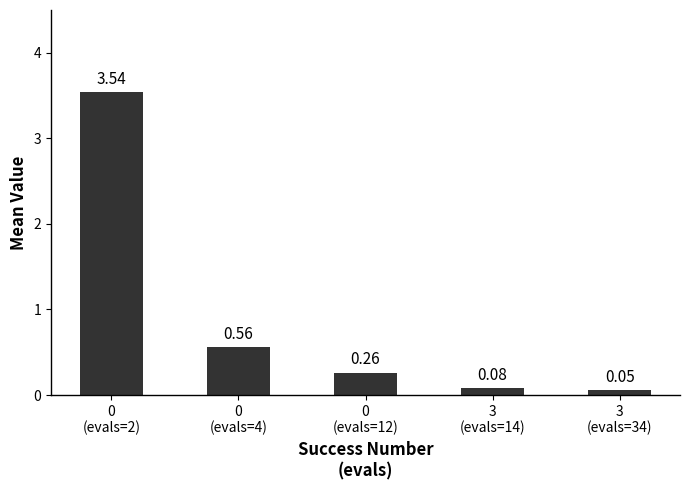

What is the sum of all values?

4.5